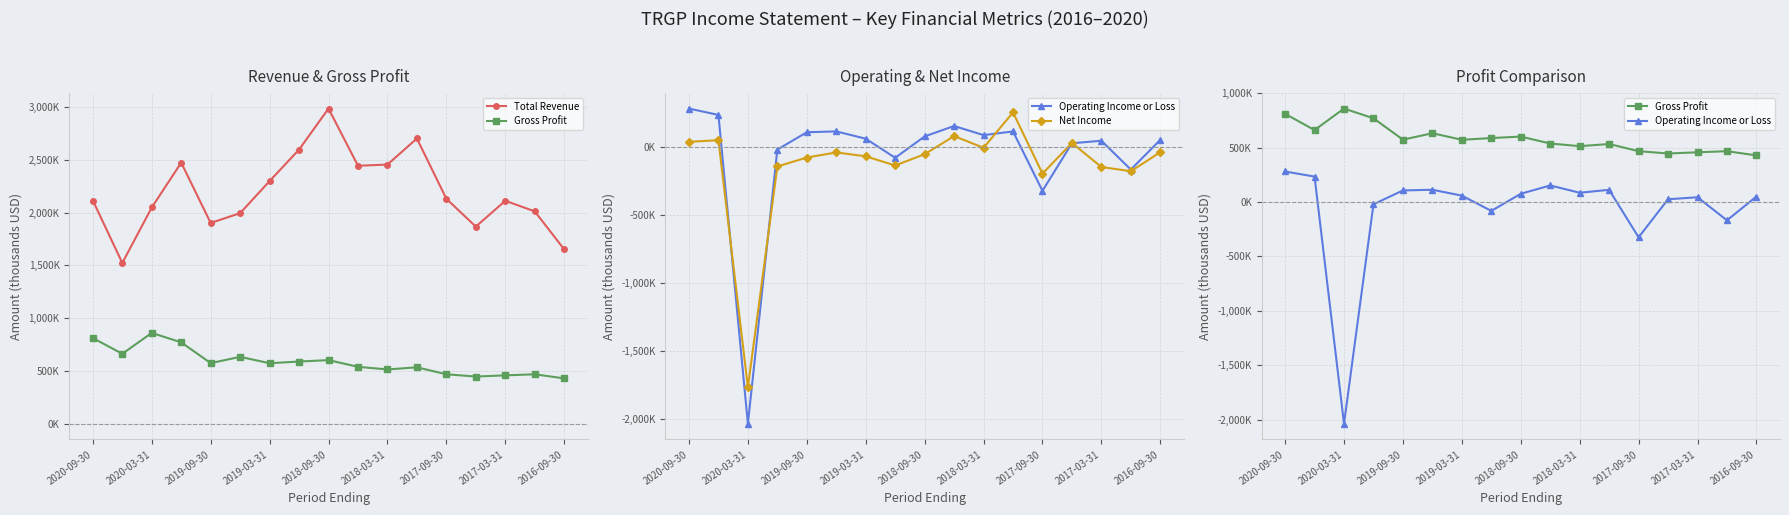

How many values in the Total Revenue series are below 2115100?

8